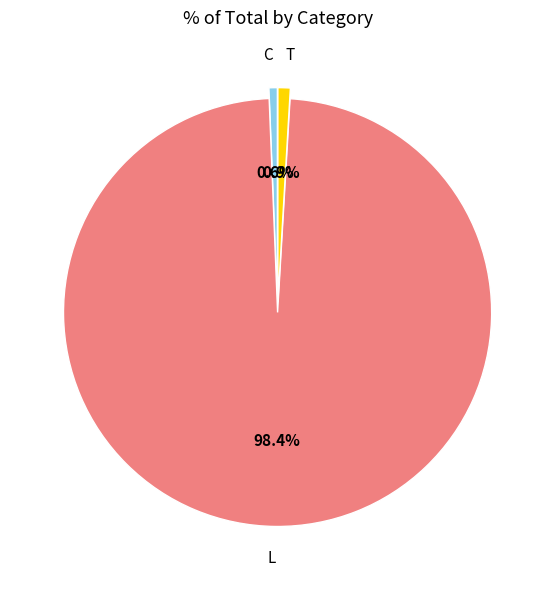

The C slice represents 14% of the pie. True or false?

False